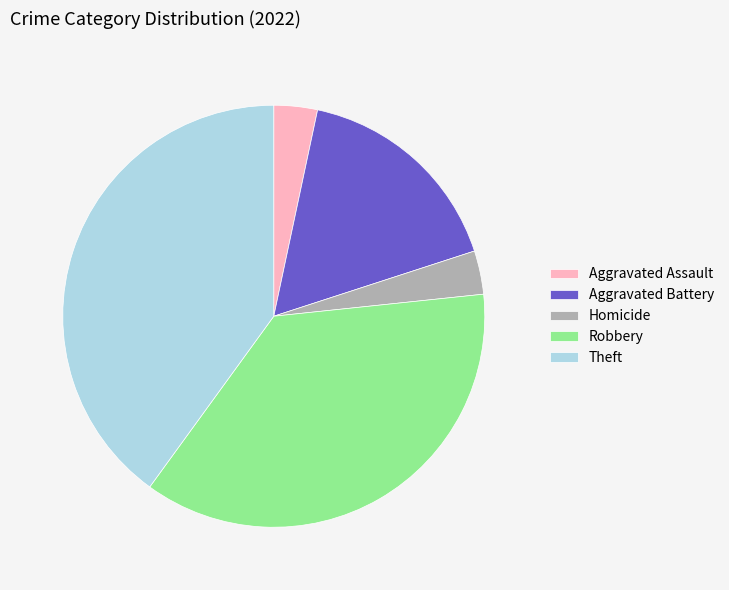

Is the sum of Robbery and Aggravated Battery greater than half?

Yes